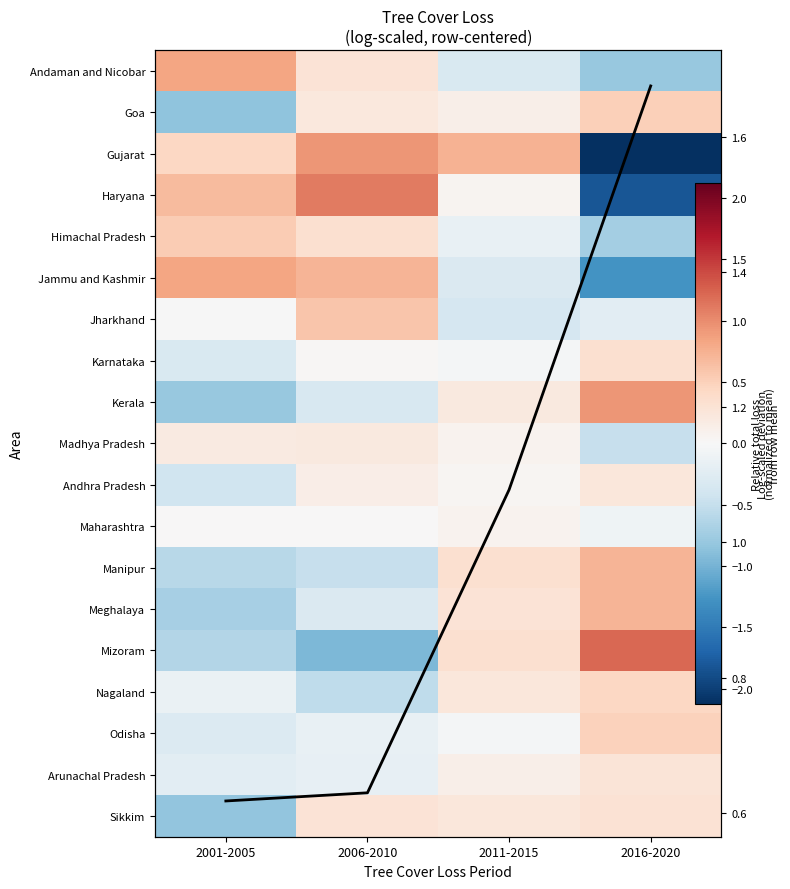

What is the maximum value for Jammu and Kashmir?

0.8